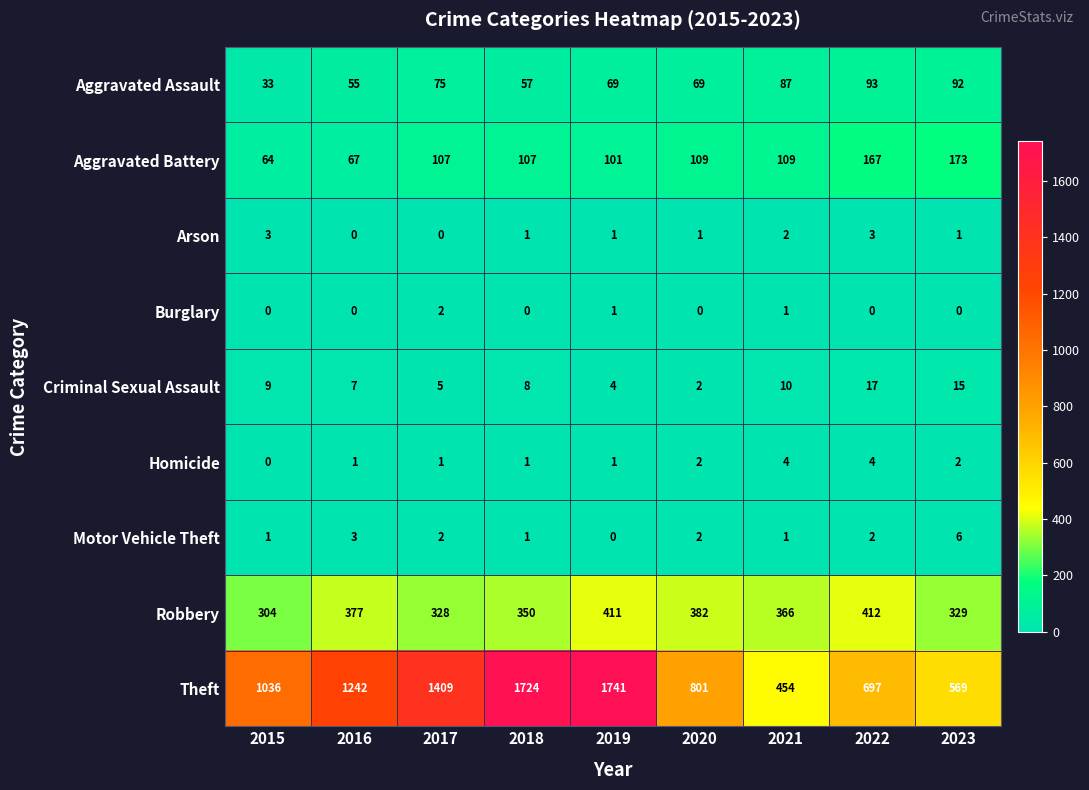

Which series changed the most between 2015 and 2017?

Theft